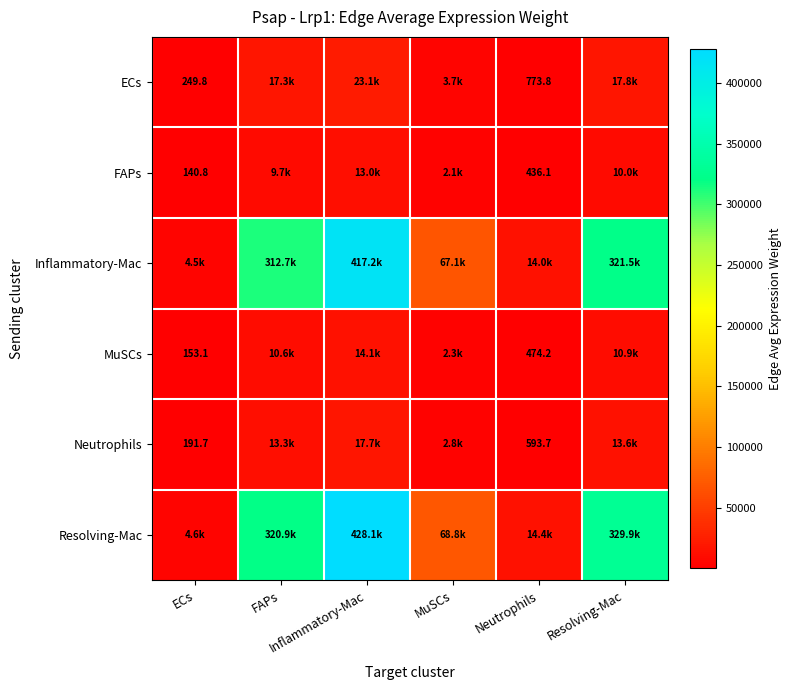

What is the average value of the MuSCs series?

6419.0